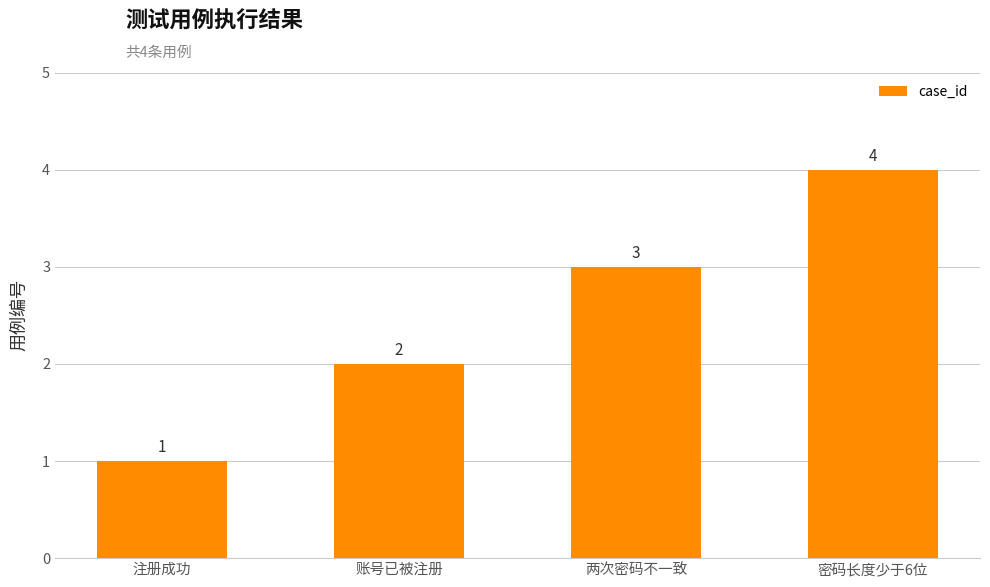

What is the change in value from 账号已被注册 to 密码长度少于6位?

+2